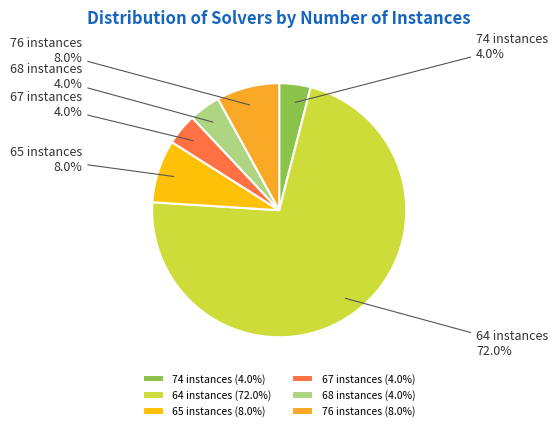

Approximately how many times larger is the value at 64 instances compared to 76 instances?

9.0